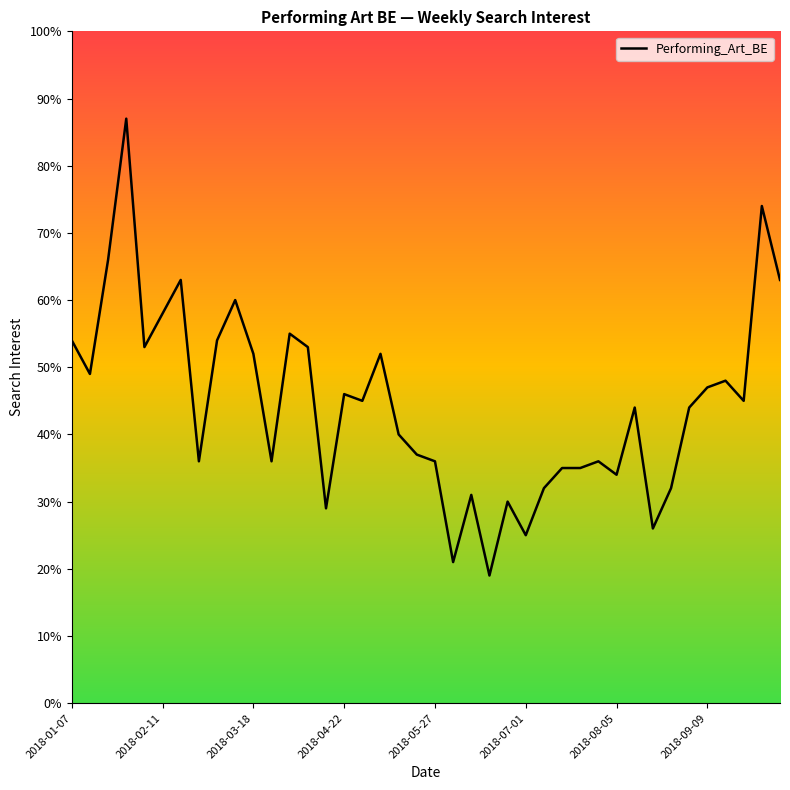

What is the difference between the maximum and minimum values?

68